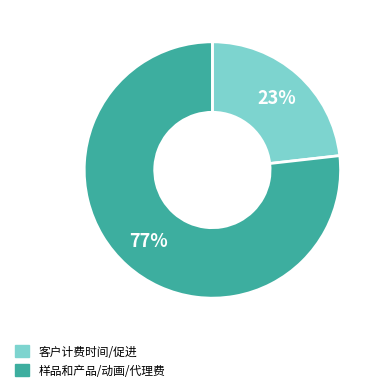

To the nearest percent, what is the difference between the largest and smallest slice percentages?

54%